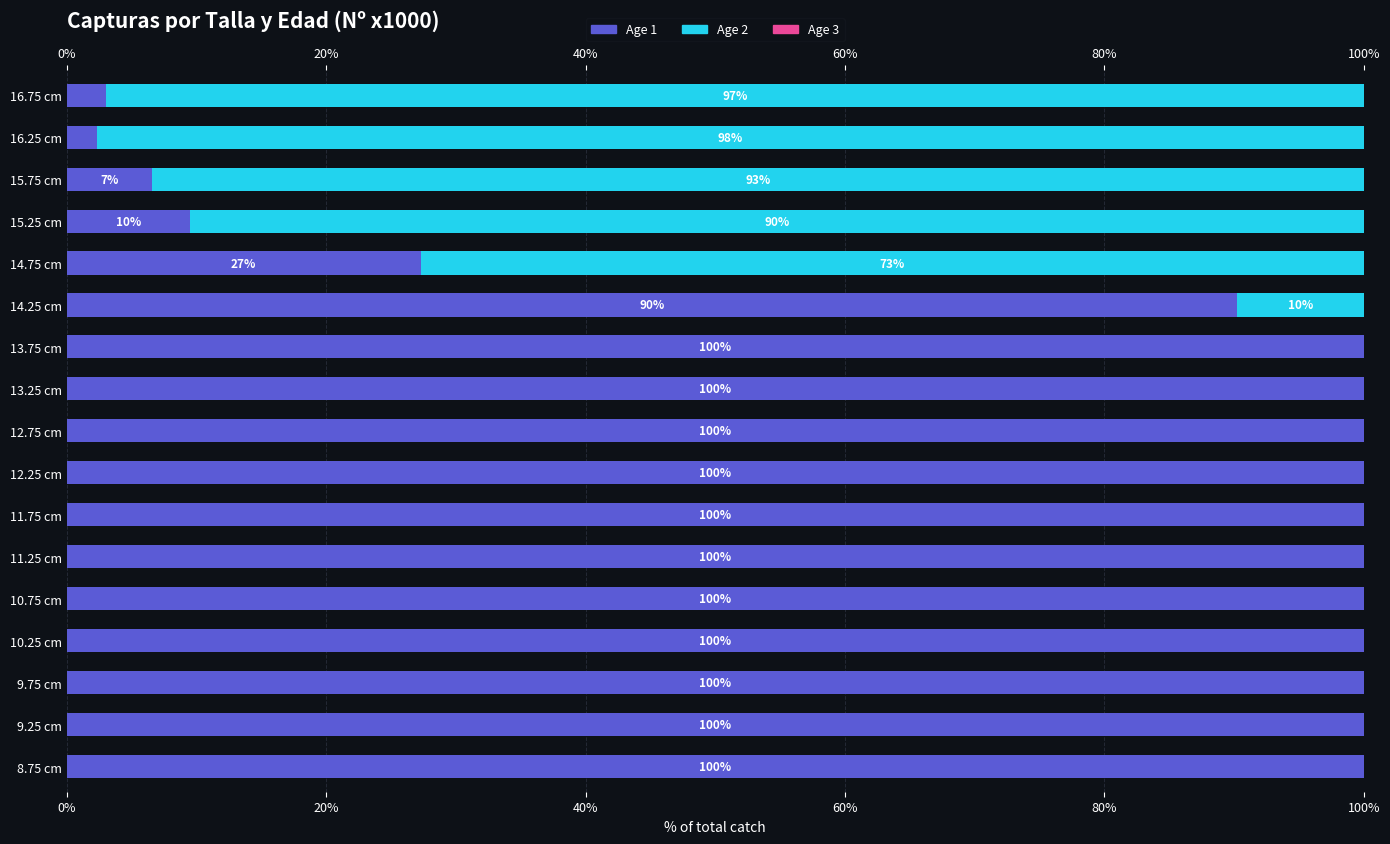

What is the lowest value of the Age 3 series?

0.6